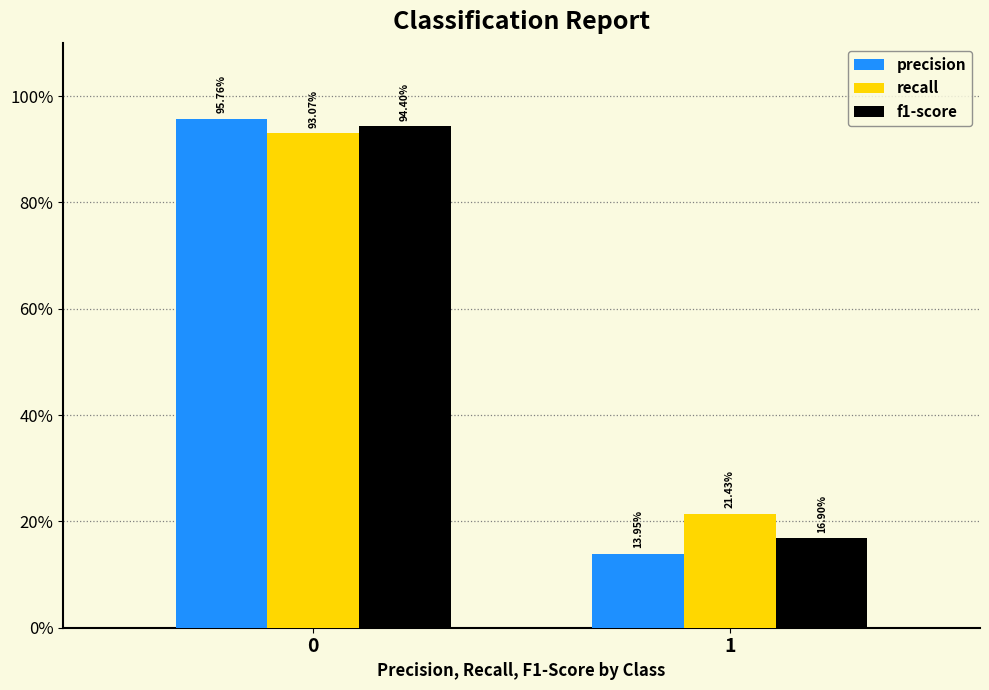

Does the chart contain any negative values?

No